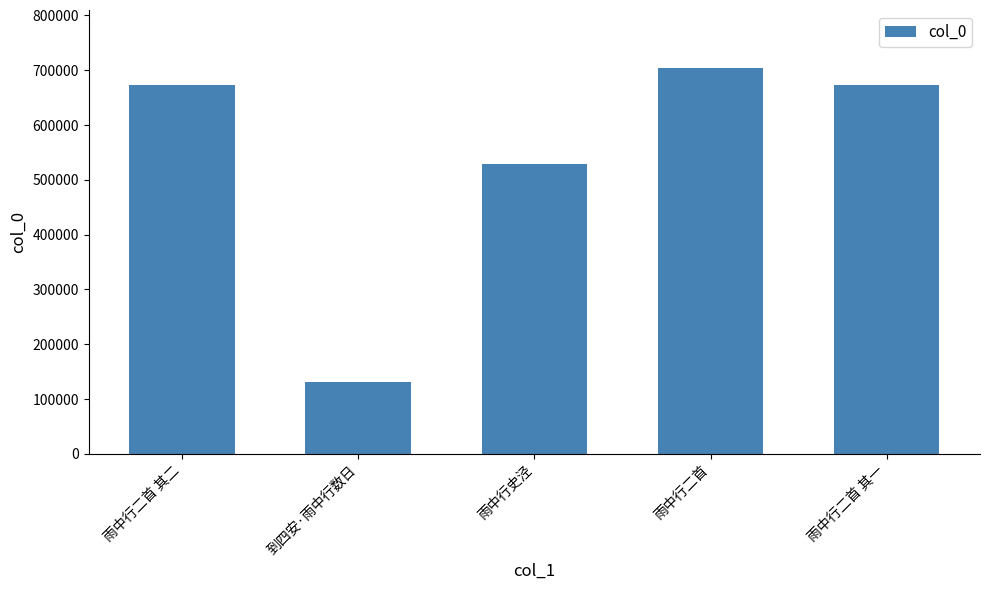

Are the bars horizontal?

No